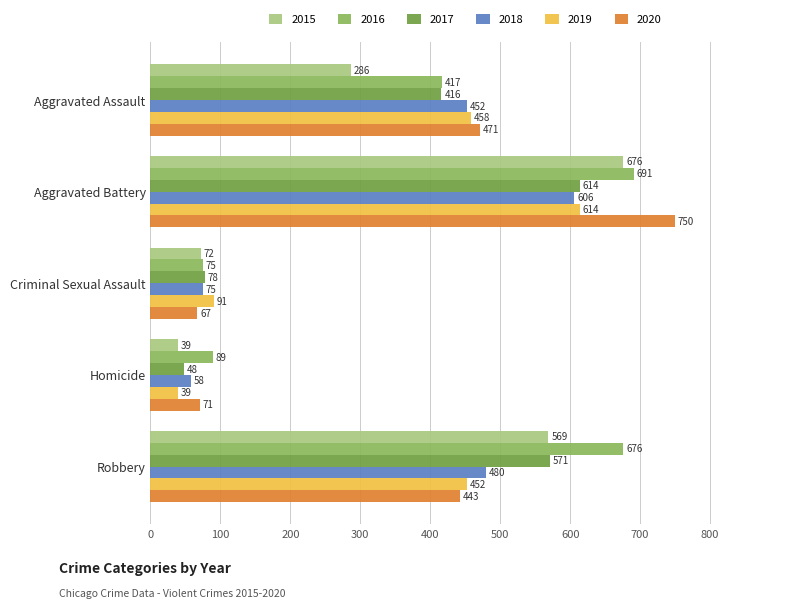

Is the value of 2017 at Aggravated Assault greater than the value of 2020 at Homicide?

Yes